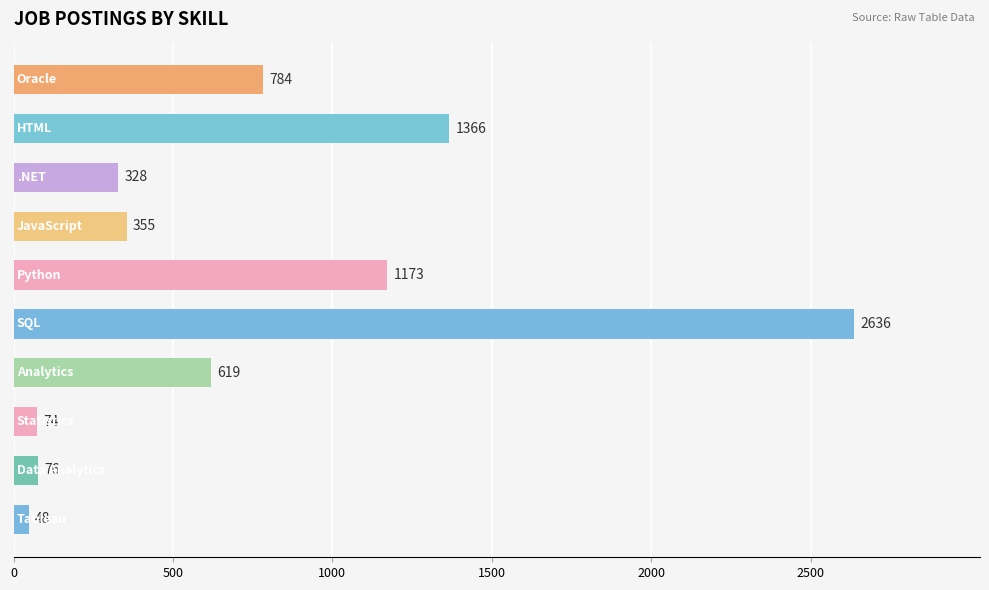

What is the maximum value shown in the chart?

2636